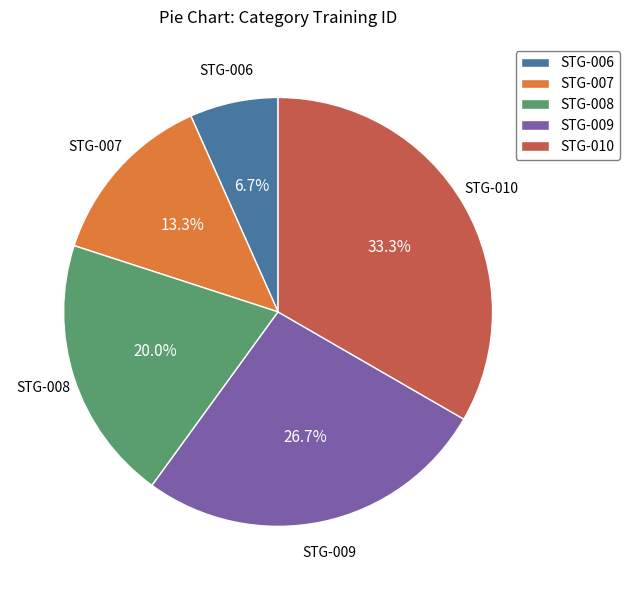

To the nearest percent, what is the difference between the largest and smallest slice percentages?

27%